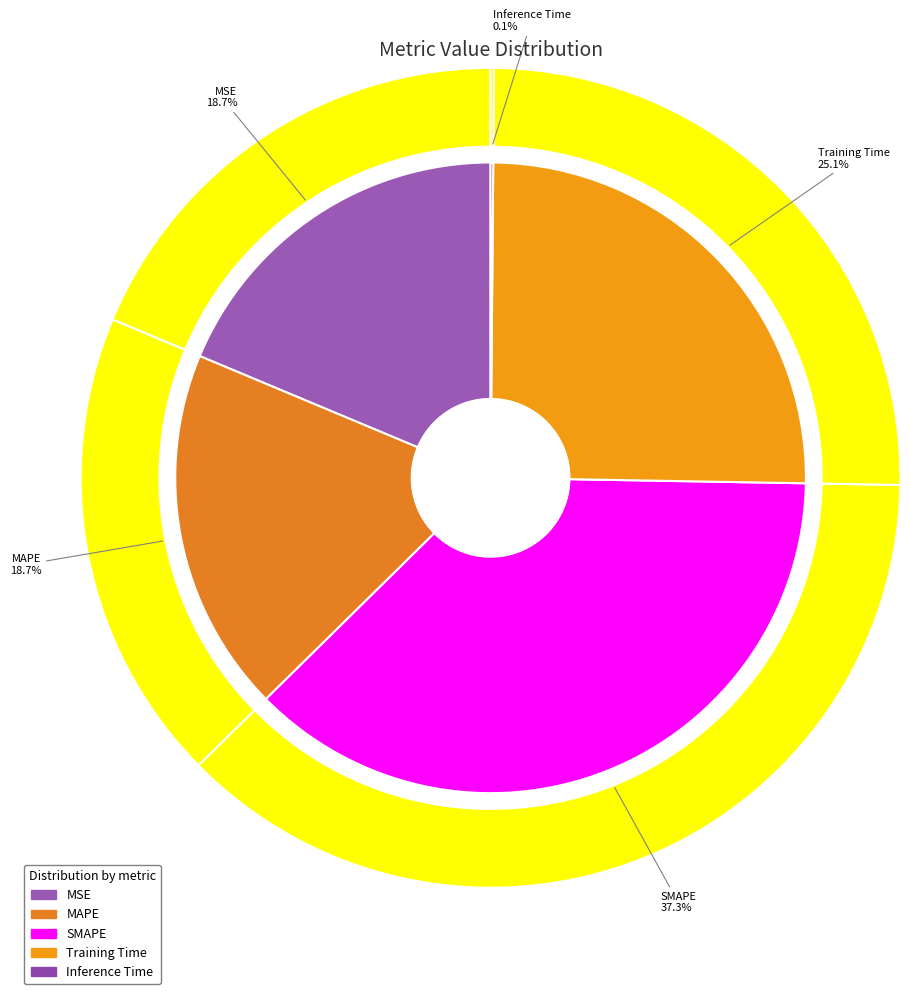

Combined, what portion of the pie is MAPE and SMAPE?

56.0%